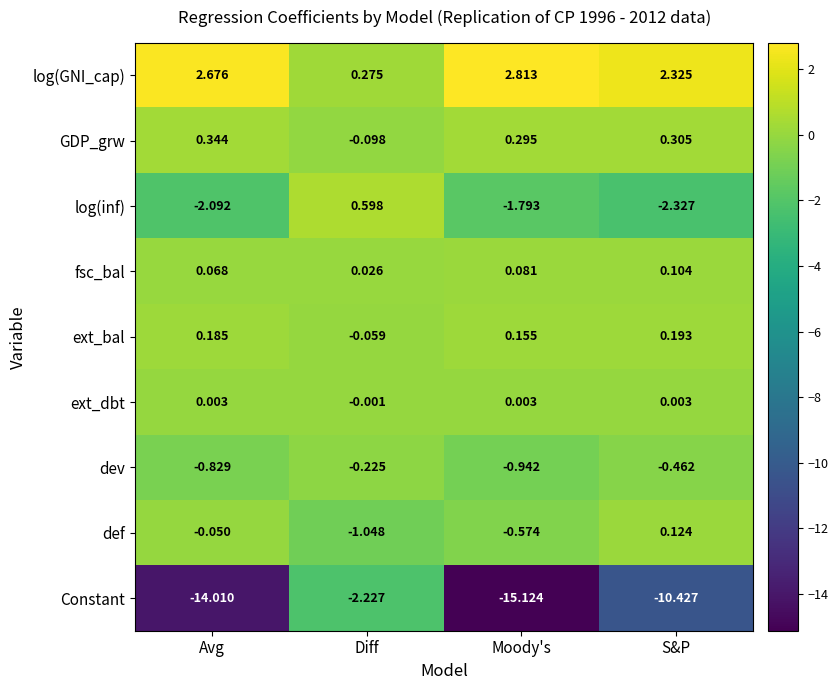

At which category is the sum across all series the highest?

Diff